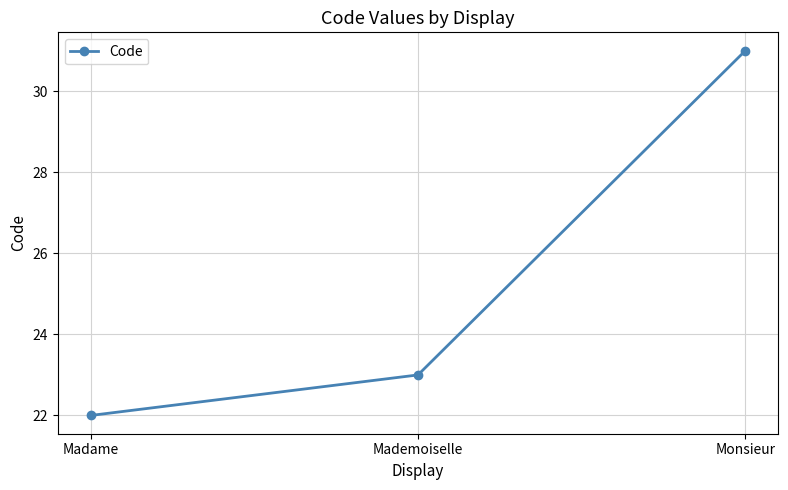

List the labels in order of value, smallest first.

Madame, Mademoiselle, Monsieur